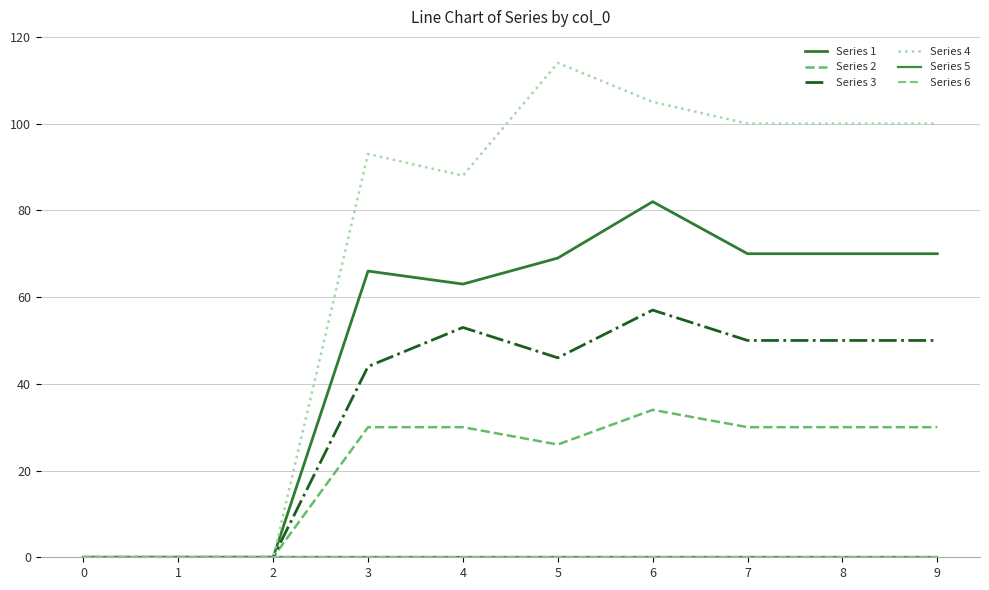

Reading left to right, what are all the values shown in this chart?

Series 1: 0=0	1=0	2=0	3=66	4=63	5=69	6=82	7=70	8=70	9=70
Series 2: 0=0	1=0	2=0	3=30	4=30	5=26	6=34	7=30	8=30	9=30
Series 3: 0=0	1=0	2=0	3=44	4=53	5=46	6=57	7=50	8=50	9=50
Series 4: 0=0	1=0	2=0	3=93	4=88	5=114	6=105	7=100	8=100	9=100
Series 5: 0=0	1=0	2=0	3=0	4=0	5=0	6=0	7=0	8=0	9=0
Series 6: 0=0	1=0	2=0	3=0	4=0	5=0	6=0	7=0	8=0	9=0